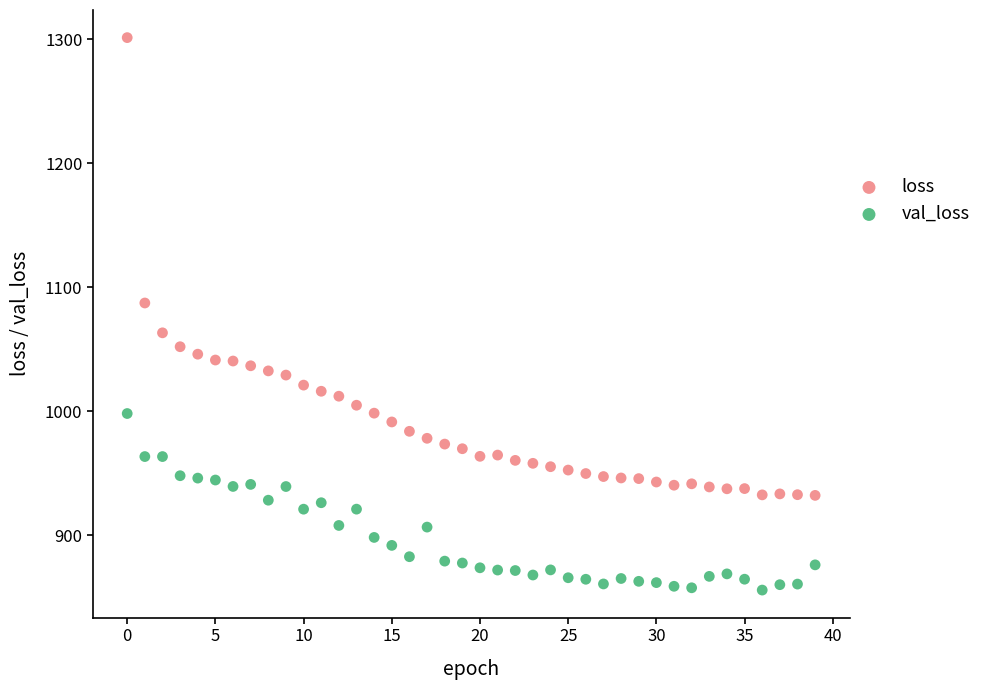

Which series has the largest Y range (max minus min)?

loss